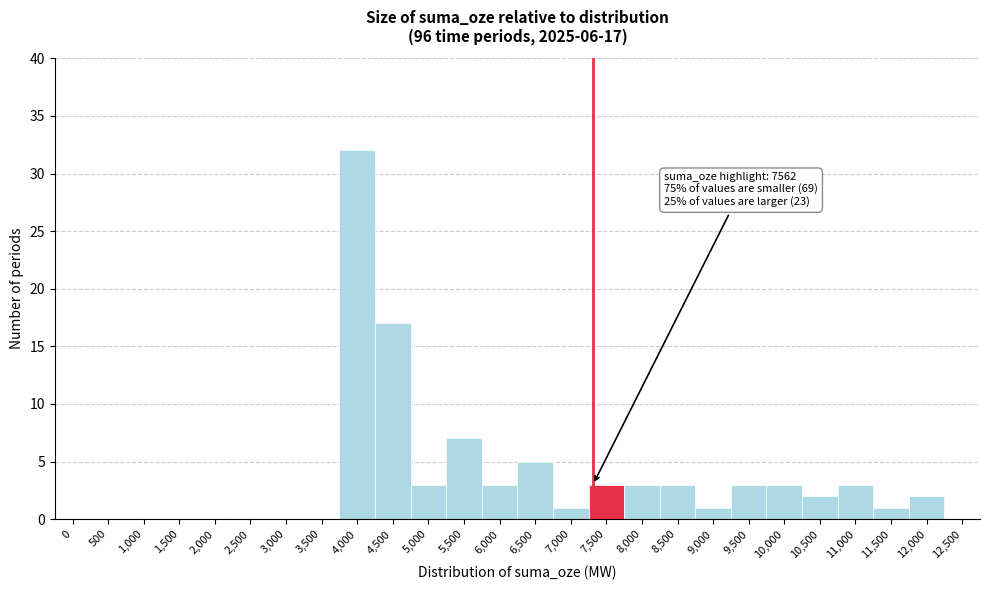

True or false: the data shows 32 at 4,000.

True